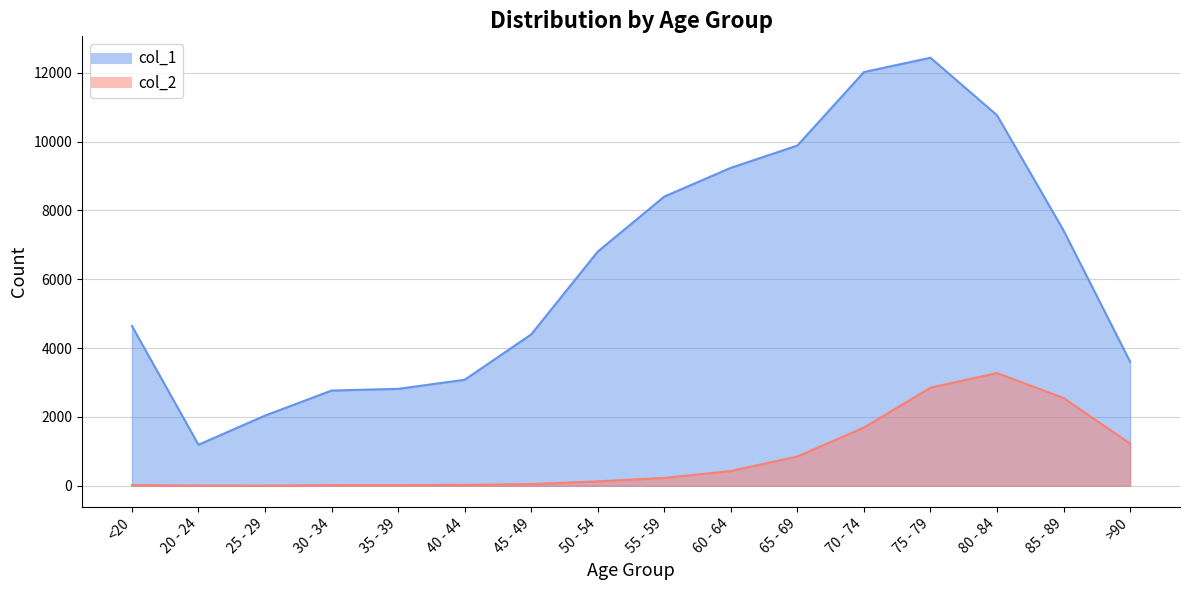

Is the value of col_2 at <20 greater than the value of col_1 at 55 - 59?

No